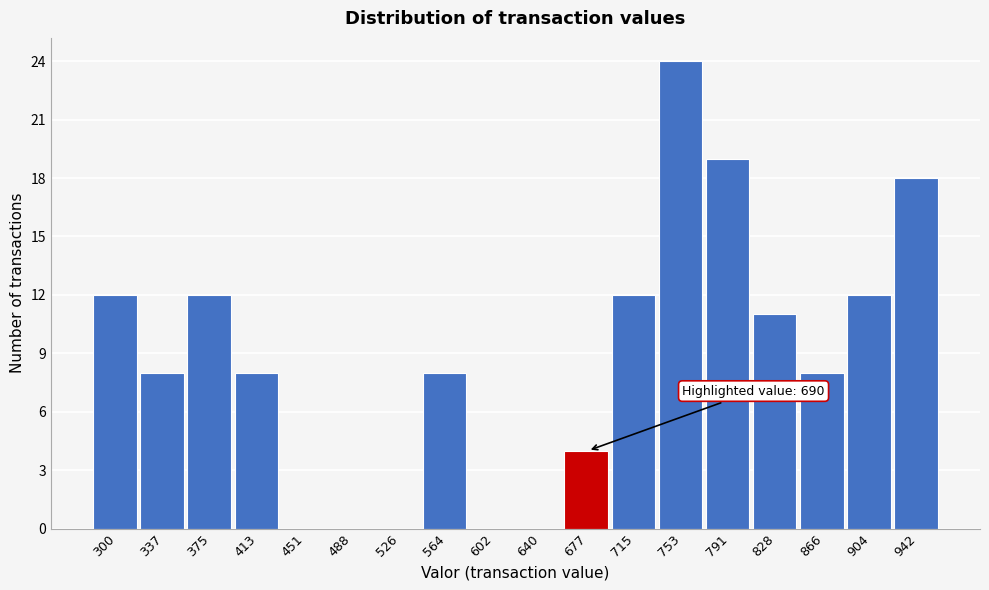

Reading left to right, list all the values displayed in this chart.

300=12	337=8	375=12	413=8	451=0	488=0	526=0	564=8	602=0	640=0	677=4	715=12	753=24	791=19	828=11	866=8	904=12	942=18